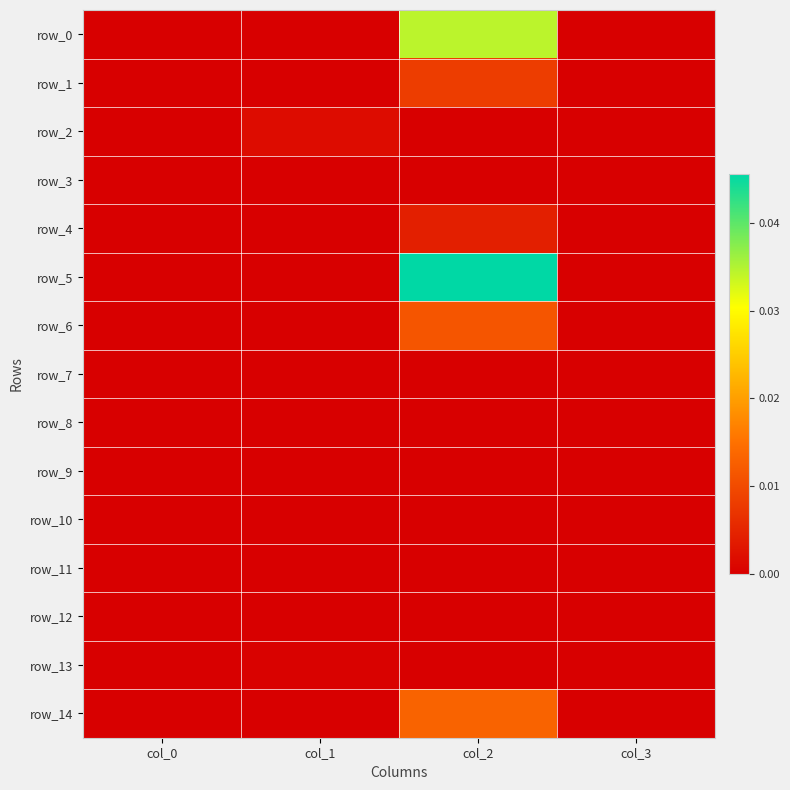

How many data points in row_5 are above 0?

1